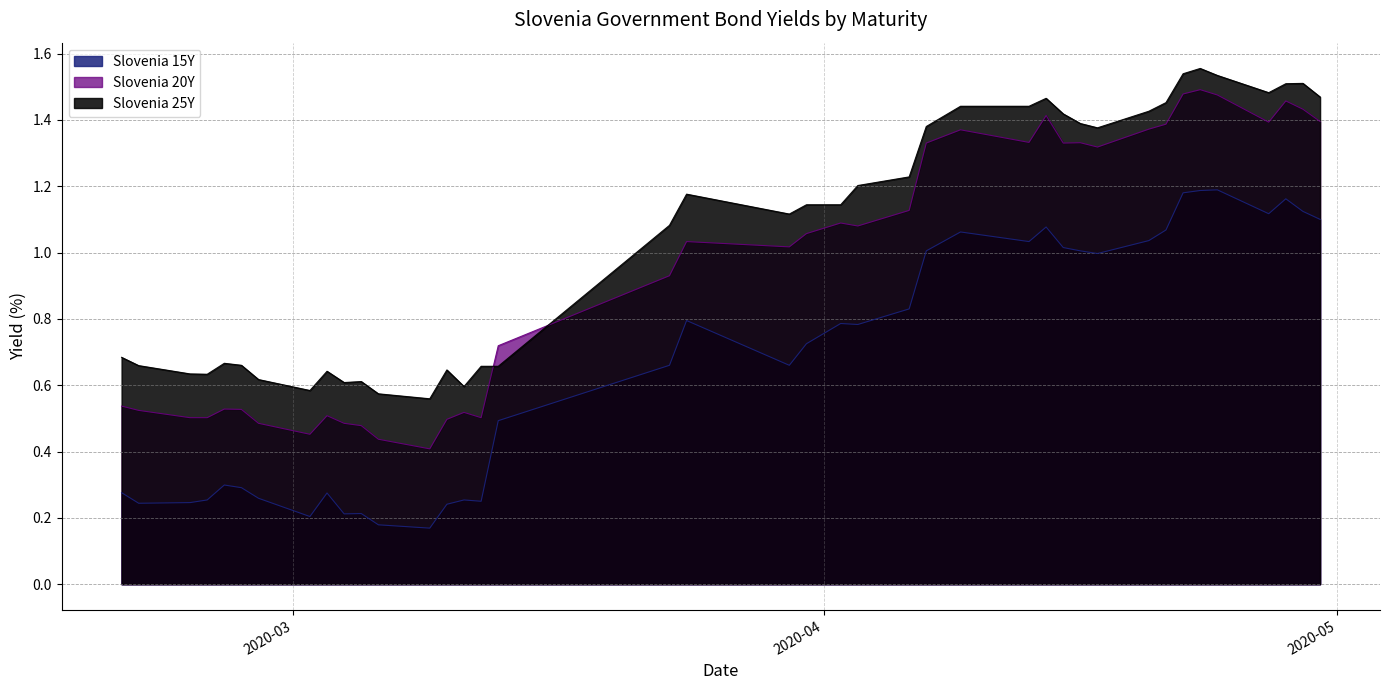

Which label corresponds to the largest value in the chart?

2020-04-23